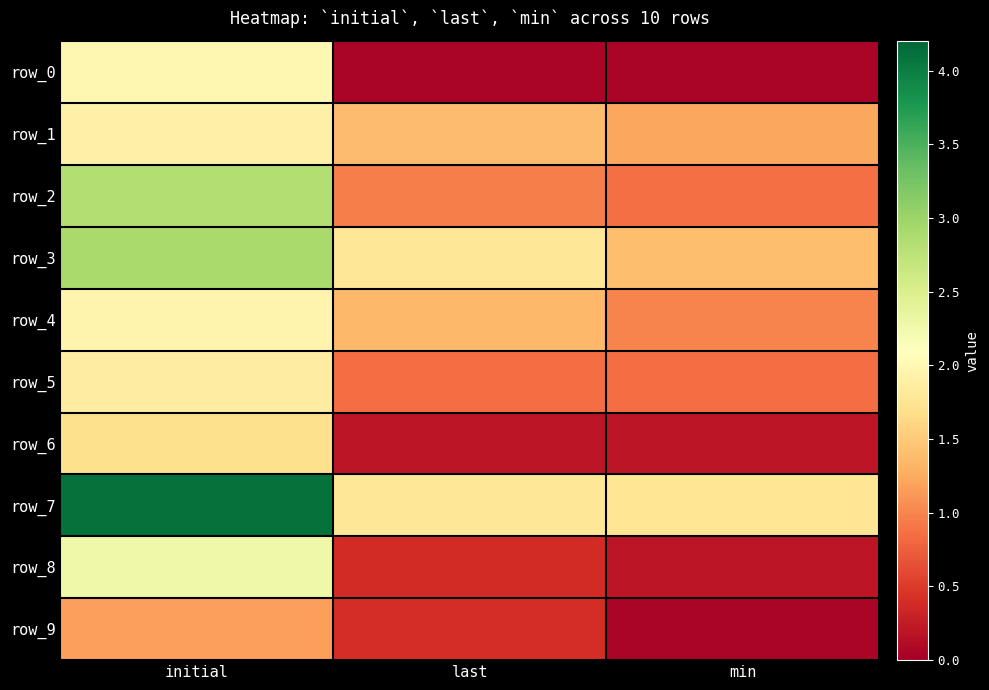

Reading left to right, what are all the values shown in this chart?

row_0: 2.0	0.1	0.1
row_1: 1.9	1.4	1.2
row_2: 2.8	1.0	0.9
row_3: 2.9	1.8	1.4
row_4: 2.0	1.4	1.0
row_5: 1.9	0.8	0.8
row_6: 1.7	0.2	0.2
row_7: 4.1	1.8	1.8
row_8: 2.3	0.4	0.2
row_9: 1.2	0.4	0.1